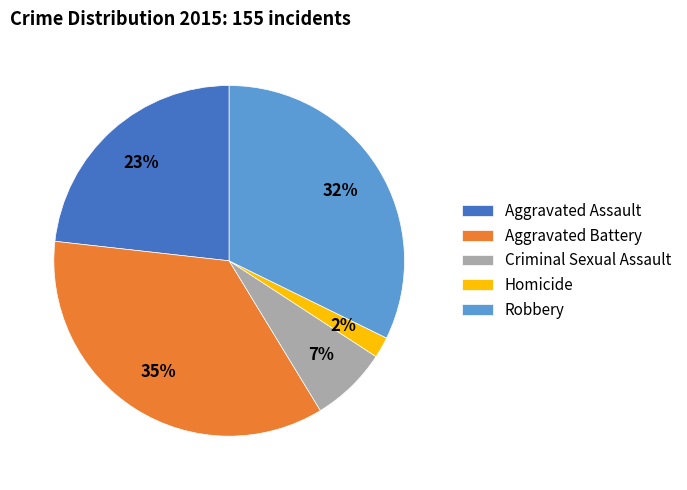

How many segments does this pie chart have?

5